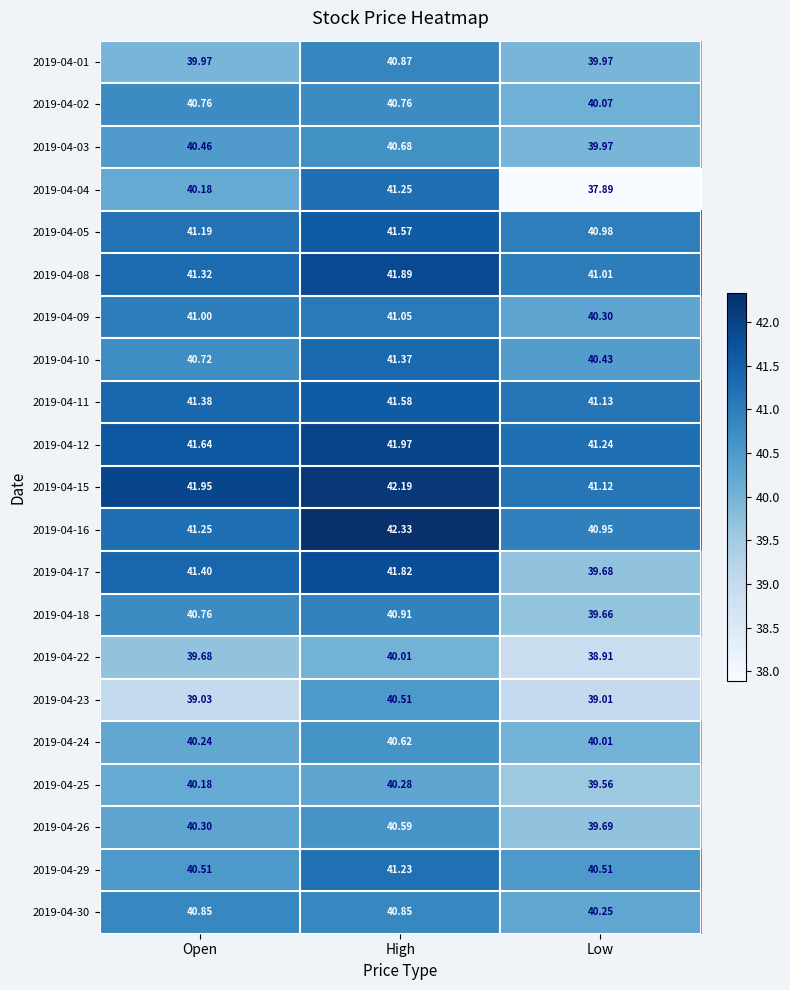

At which category is the sum across all series the highest?

High